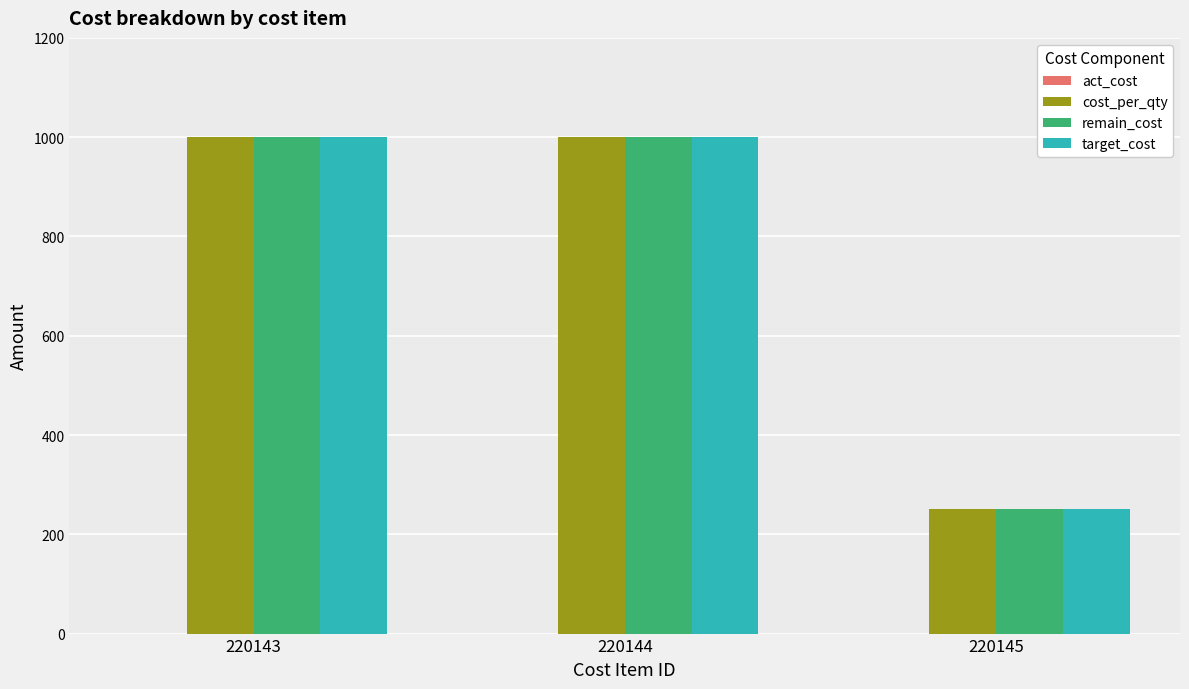

What is the total value across all series at 220143?

3000